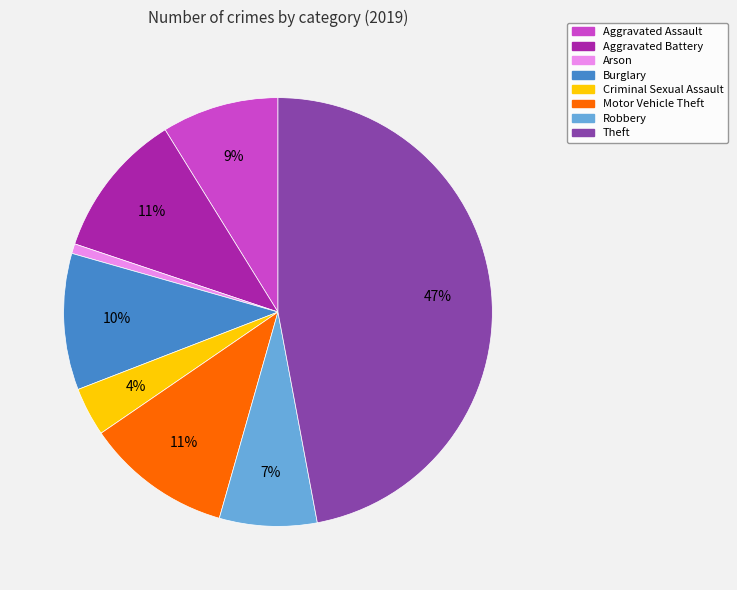

What is the ratio of the value at Burglary to the value at Motor Vehicle Theft?

0.9